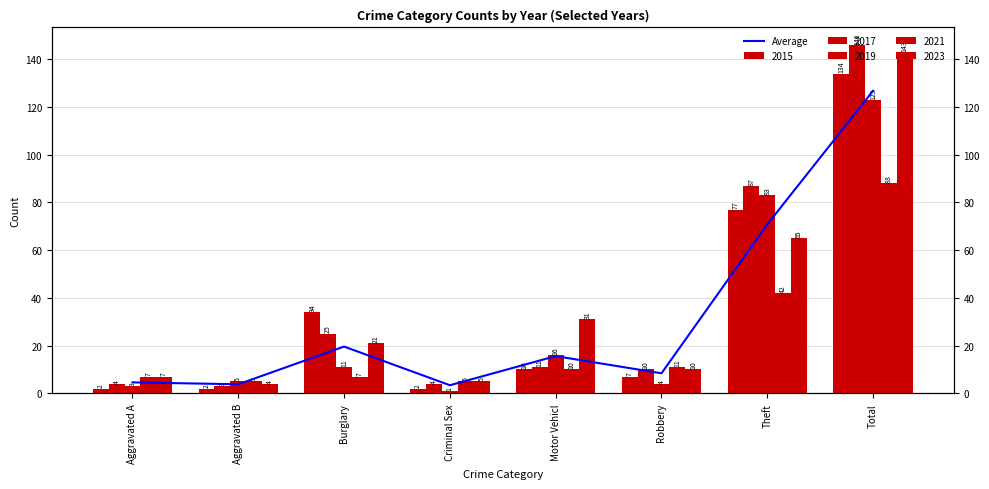

What is the difference between the maximum and minimum values?

123.4